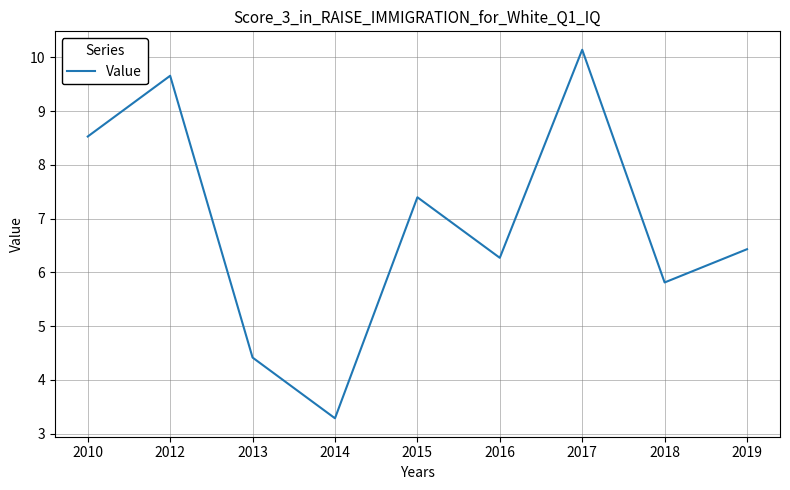

What is the maximum value shown in the chart?

10.1